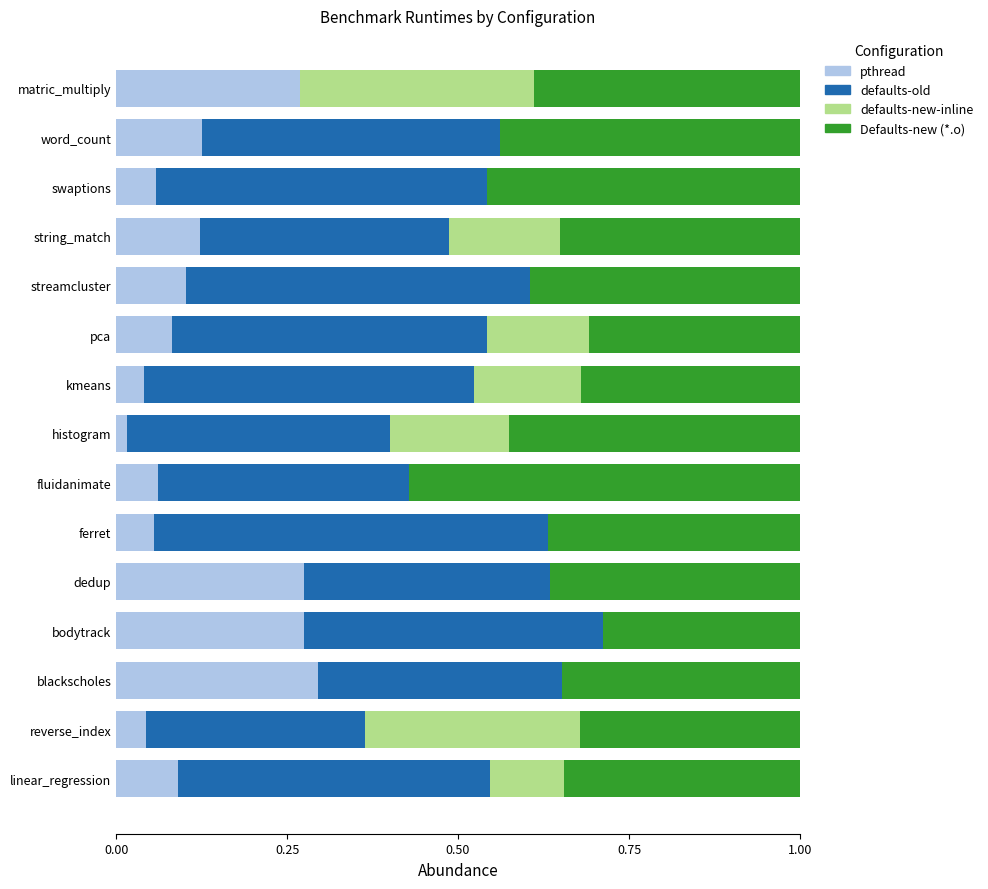

True or false: pthread has a value of 0.1 at streamcluster.

True